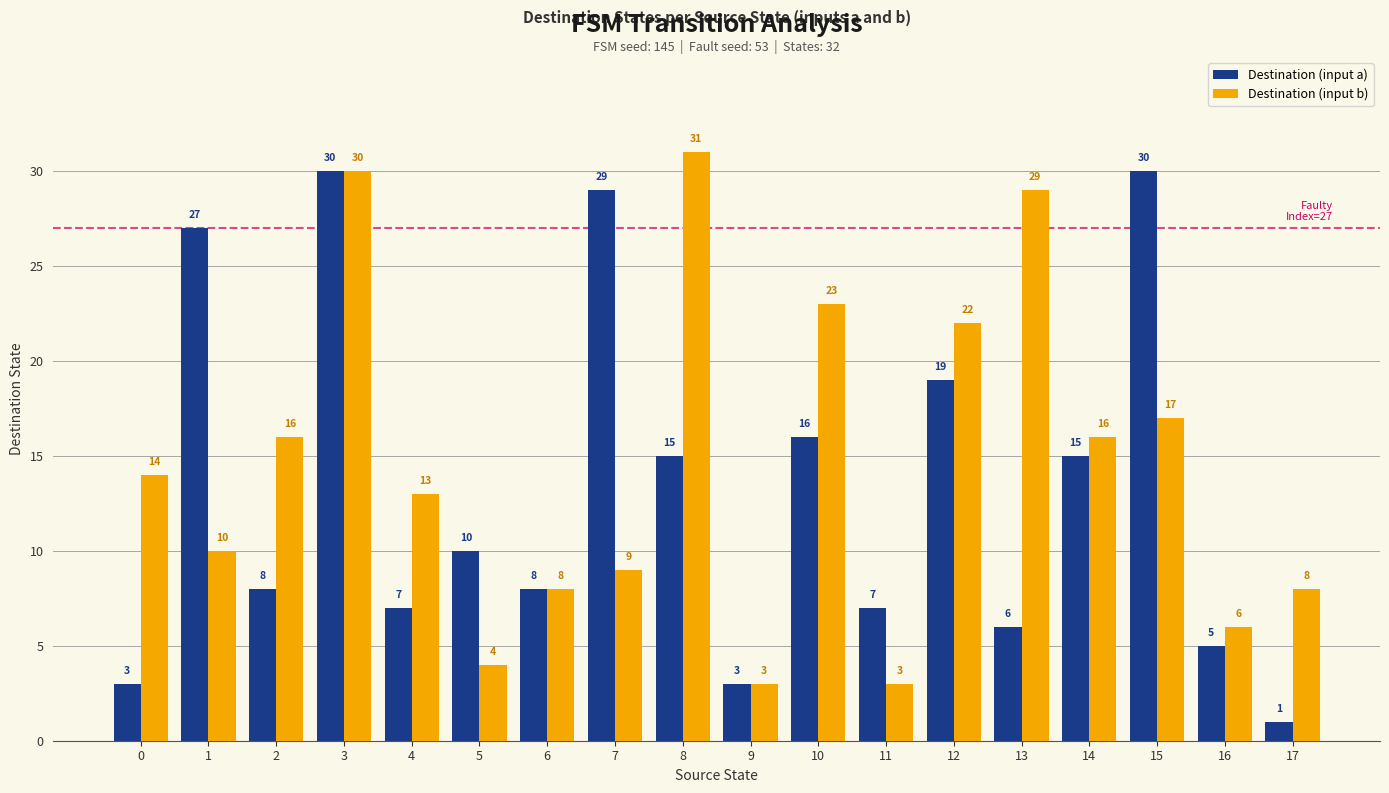

What is the average value of the Destination (input a) series?

13